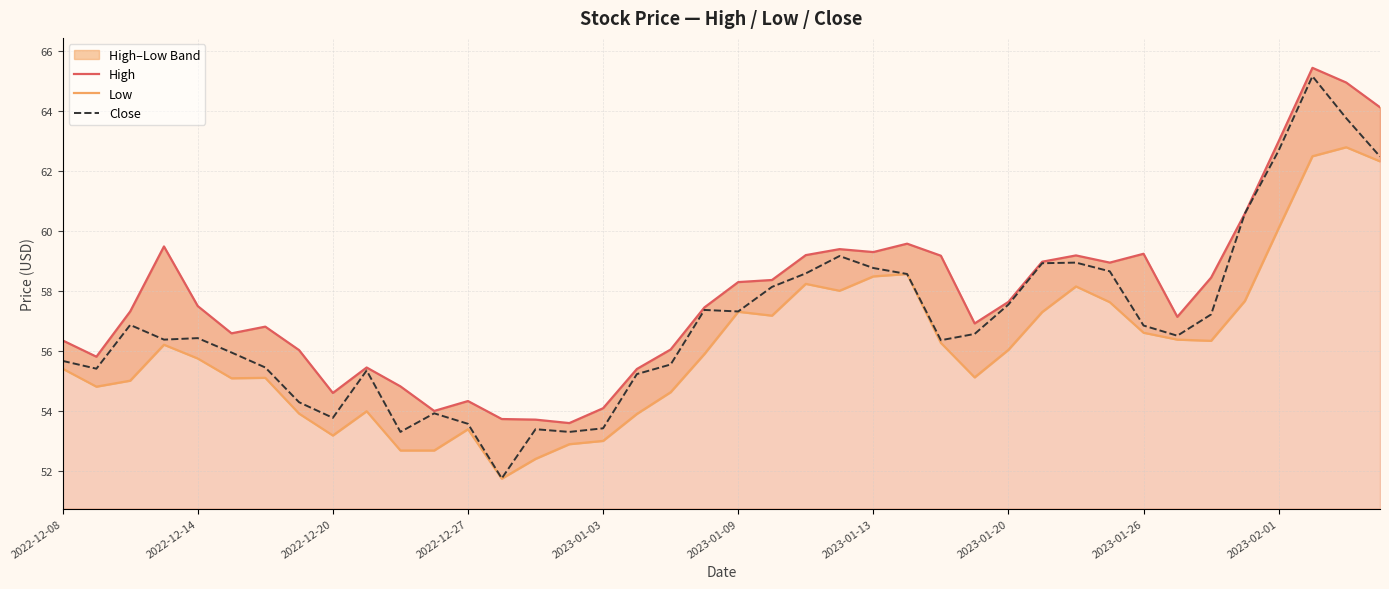

What is the value of the High point at the 18th from the left?

55.4